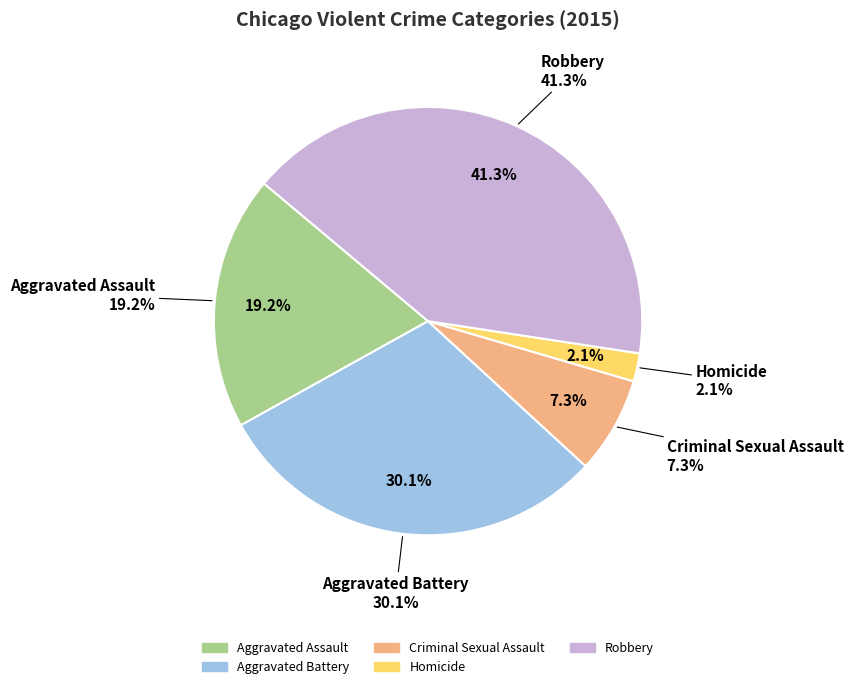

The Criminal Sexual Assault slice represents 16% of the pie. True or false?

False